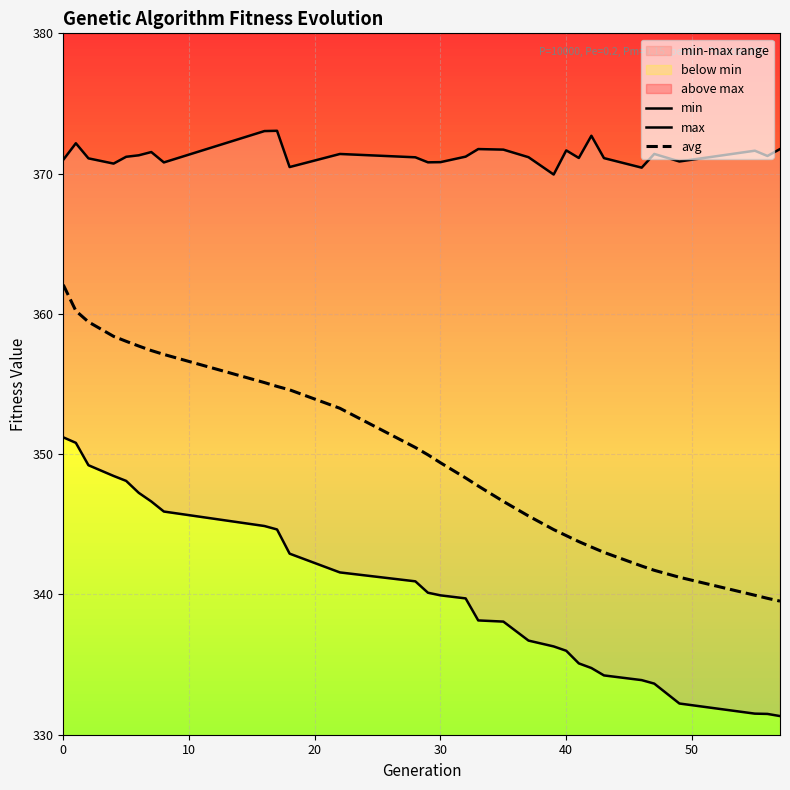

Which series has the largest range (max minus min)?

avg